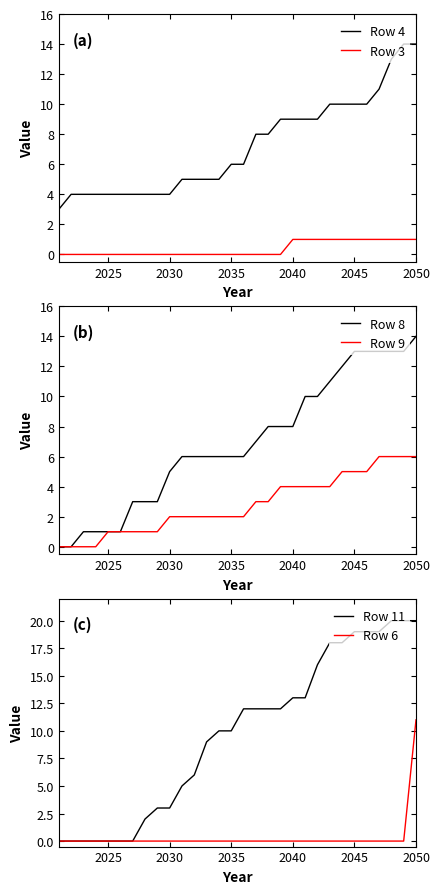

Rank the series by their maximum value, from highest to lowest.

Row 11, Row 4, Row 8, Row 6, Row 9, Row 3